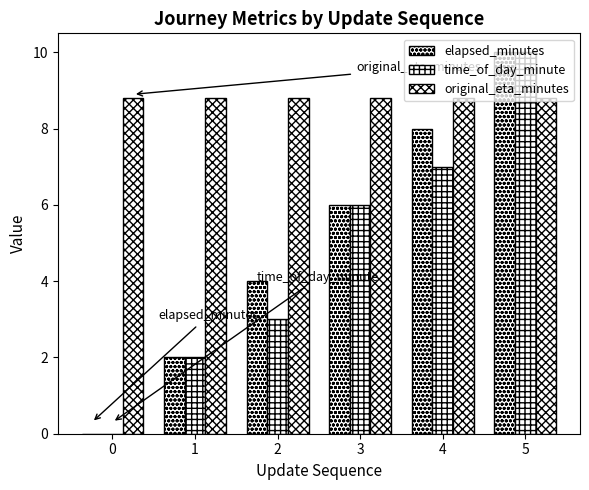

Count the number of categories in the chart.

6